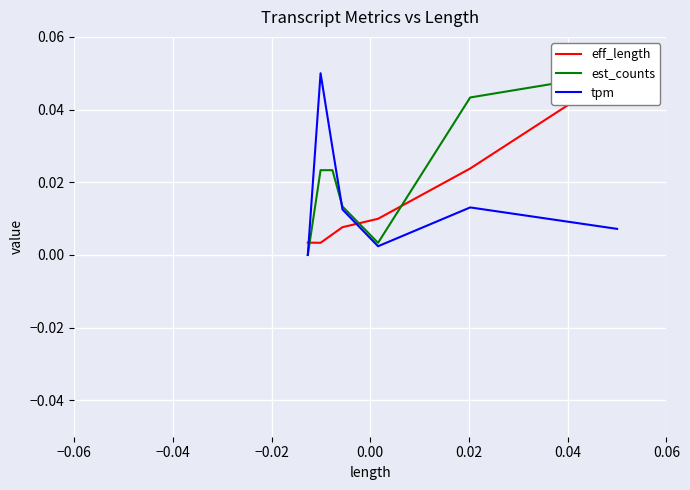

Is the value of est_counts at 0.02 greater than the value of tpm at 0.06?

No